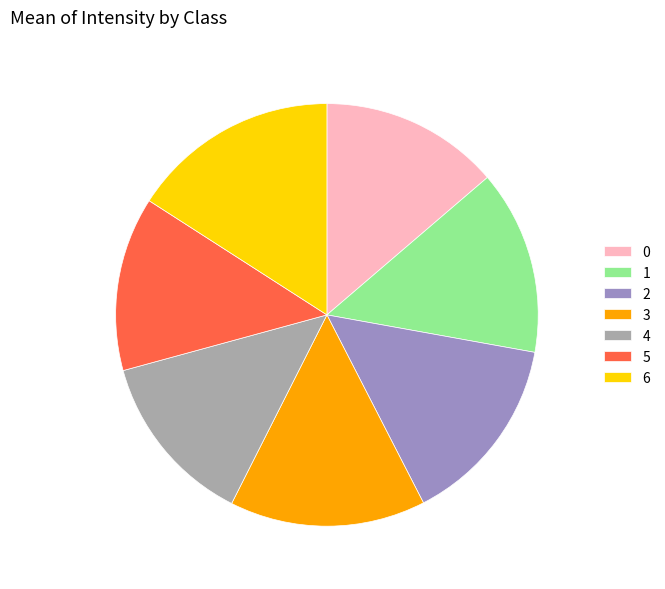

Combined, do 1 and 3 account for over 50%?

No